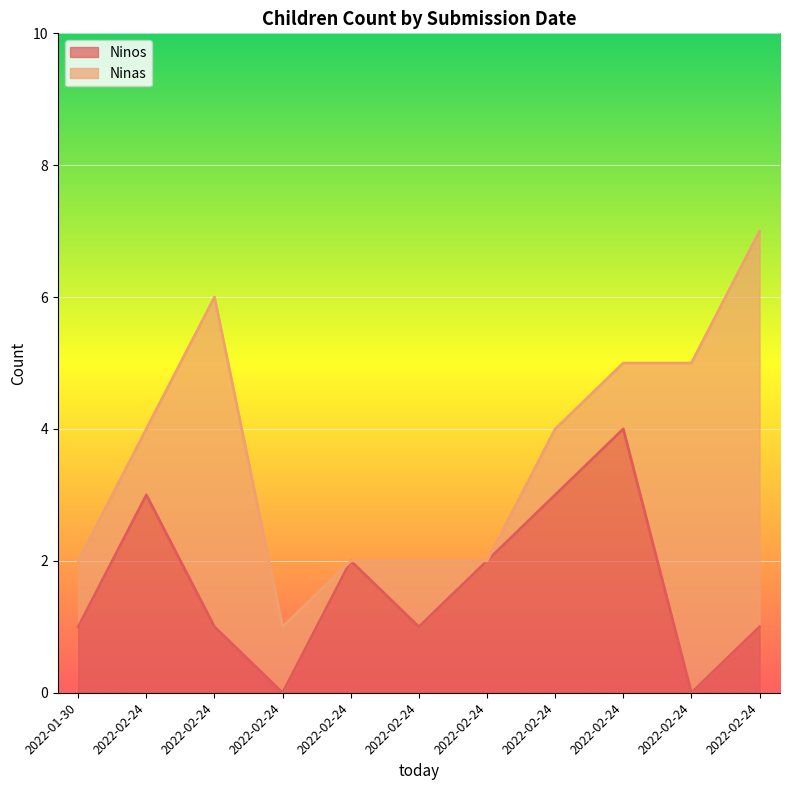

How many lines are shown in the chart?

2